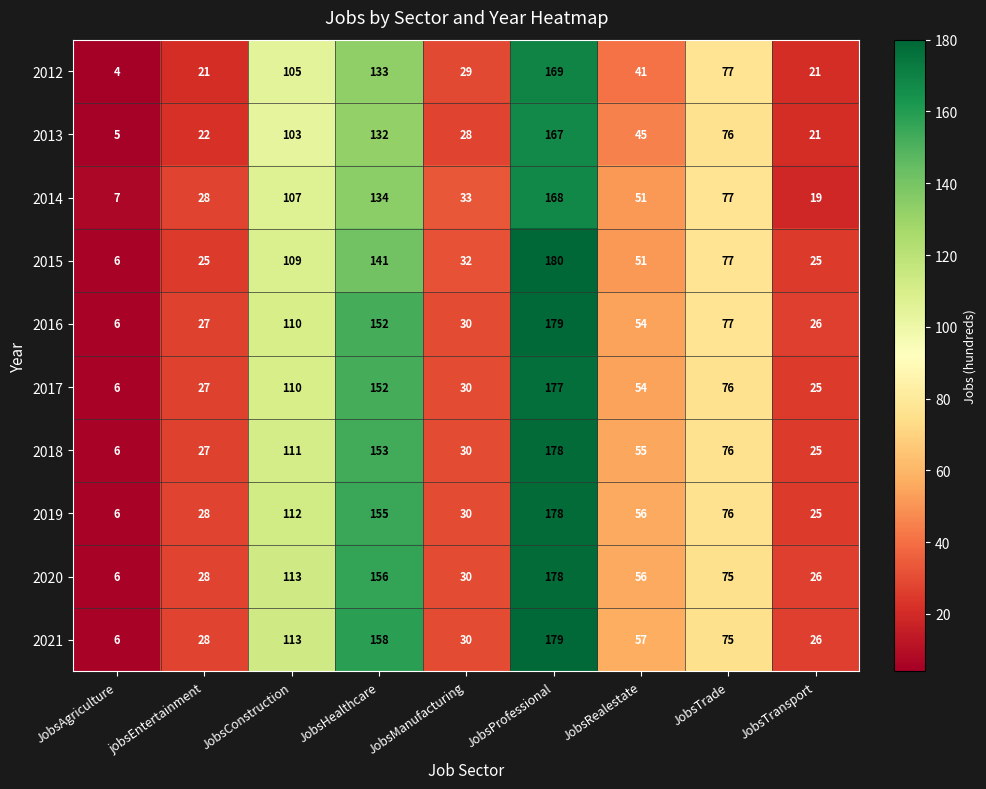

What is the average value of the 2013 series?

67